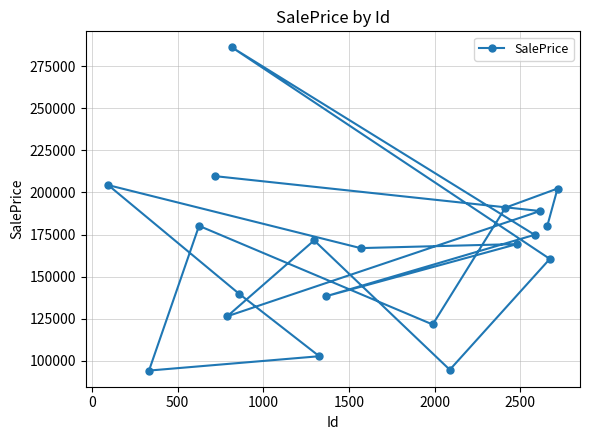

How many interior local peaks (higher than both neighbors) does the data have?

6